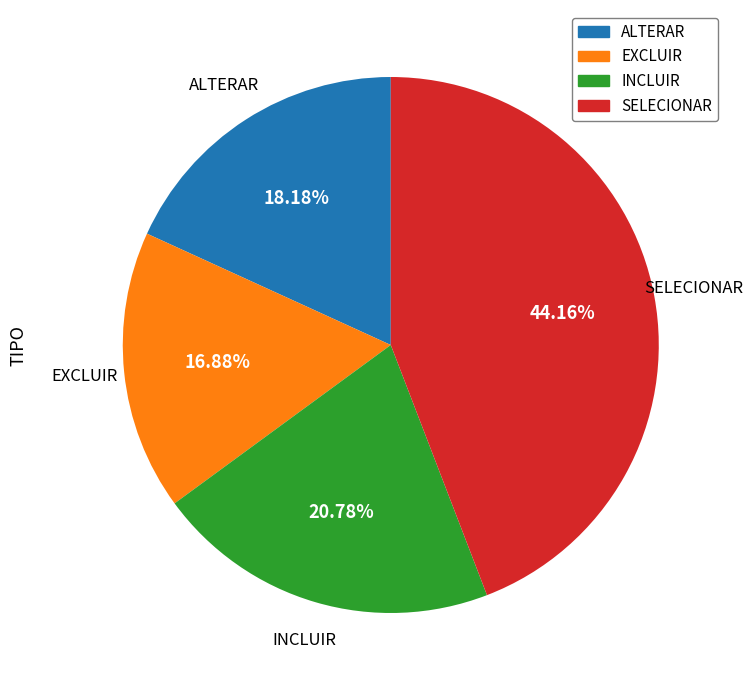

To the nearest percent, what is the difference between the largest and smallest slice percentages?

27%